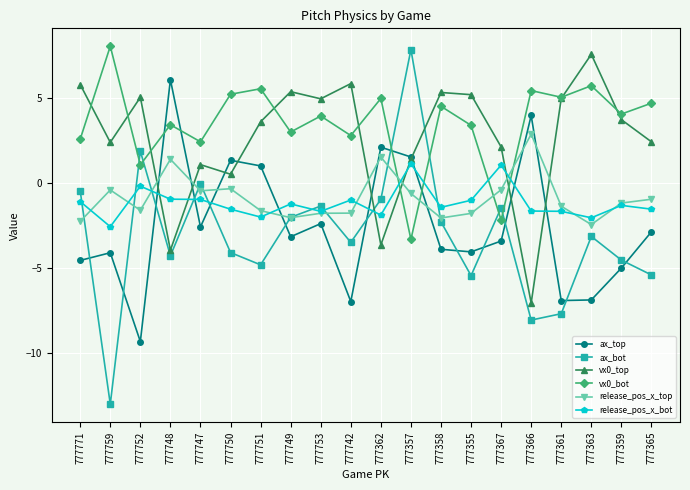

Read the ax_bot value at 777749.

-2.0